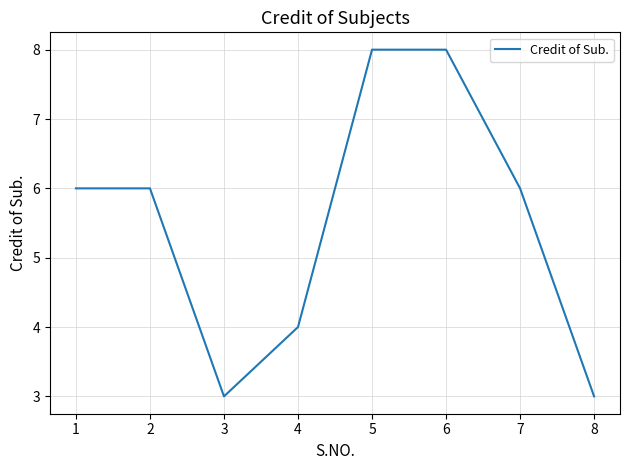

What is the greatest value displayed?

8